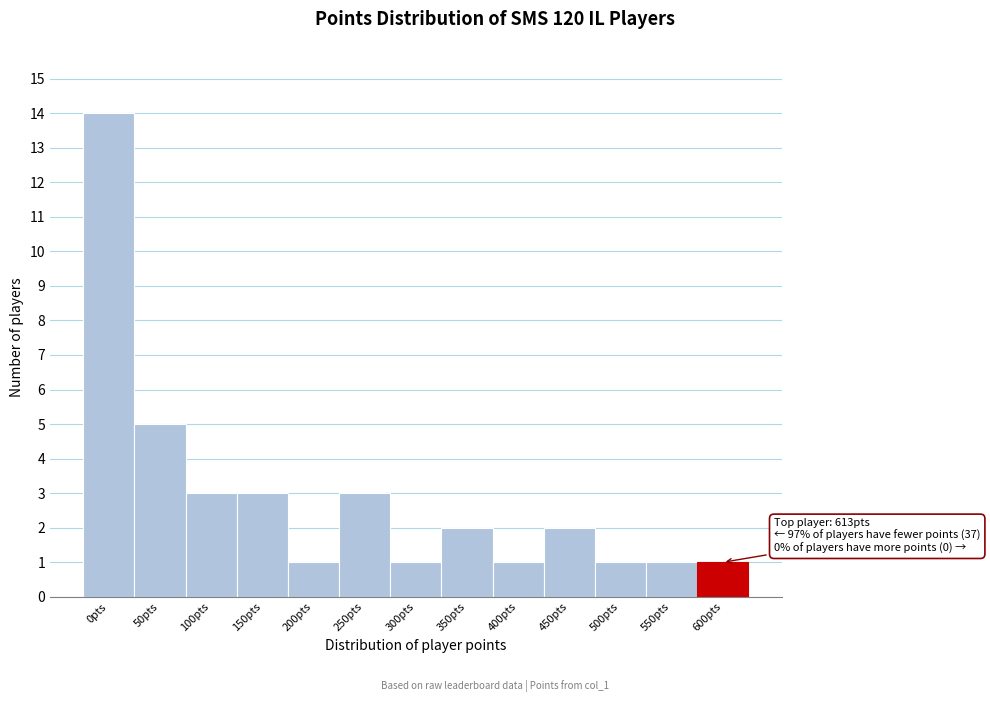

Reading left to right, list all the values displayed in this chart.

0pts=14	50pts=5	100pts=3	150pts=3	200pts=1	250pts=3	300pts=1	350pts=2	400pts=1	450pts=2	500pts=1	550pts=1	600pts=1